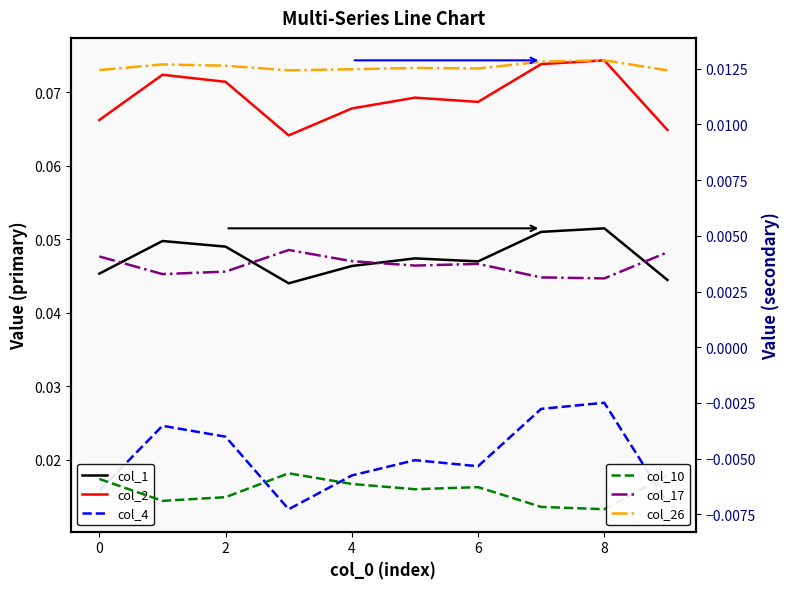

Which series has the largest range (max minus min)?

col_4